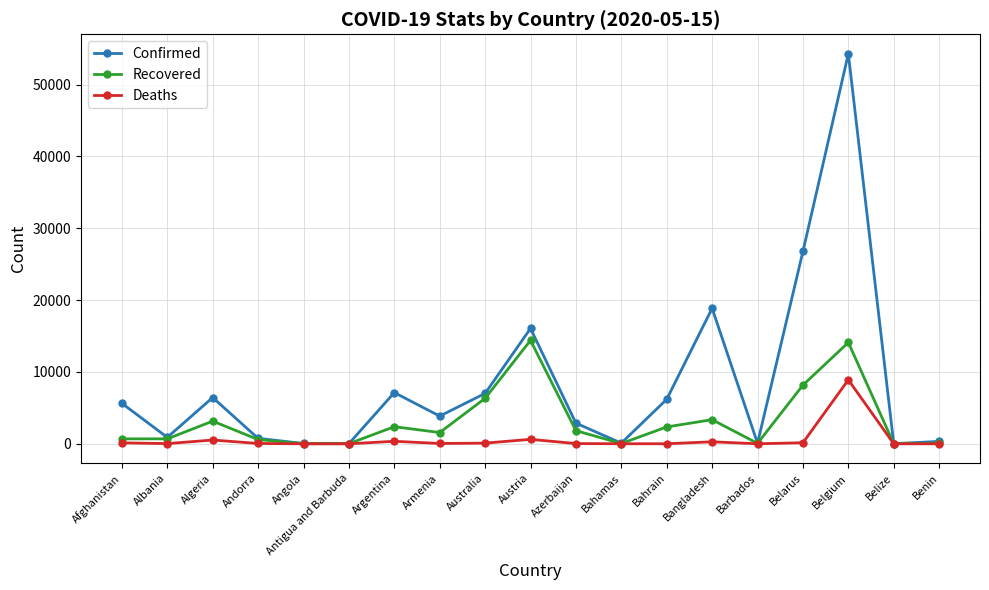

Does the chart have visible grid lines?

Yes